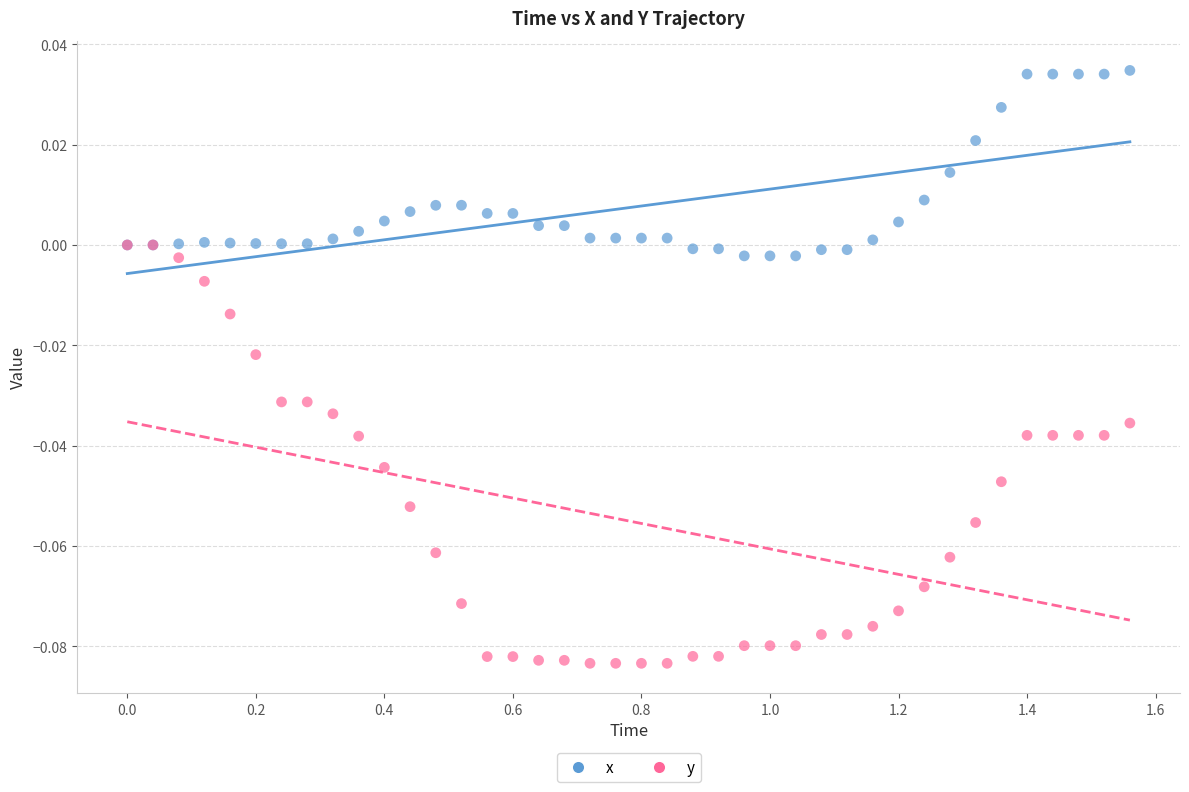

What are all the series names shown in the legend?

x, y